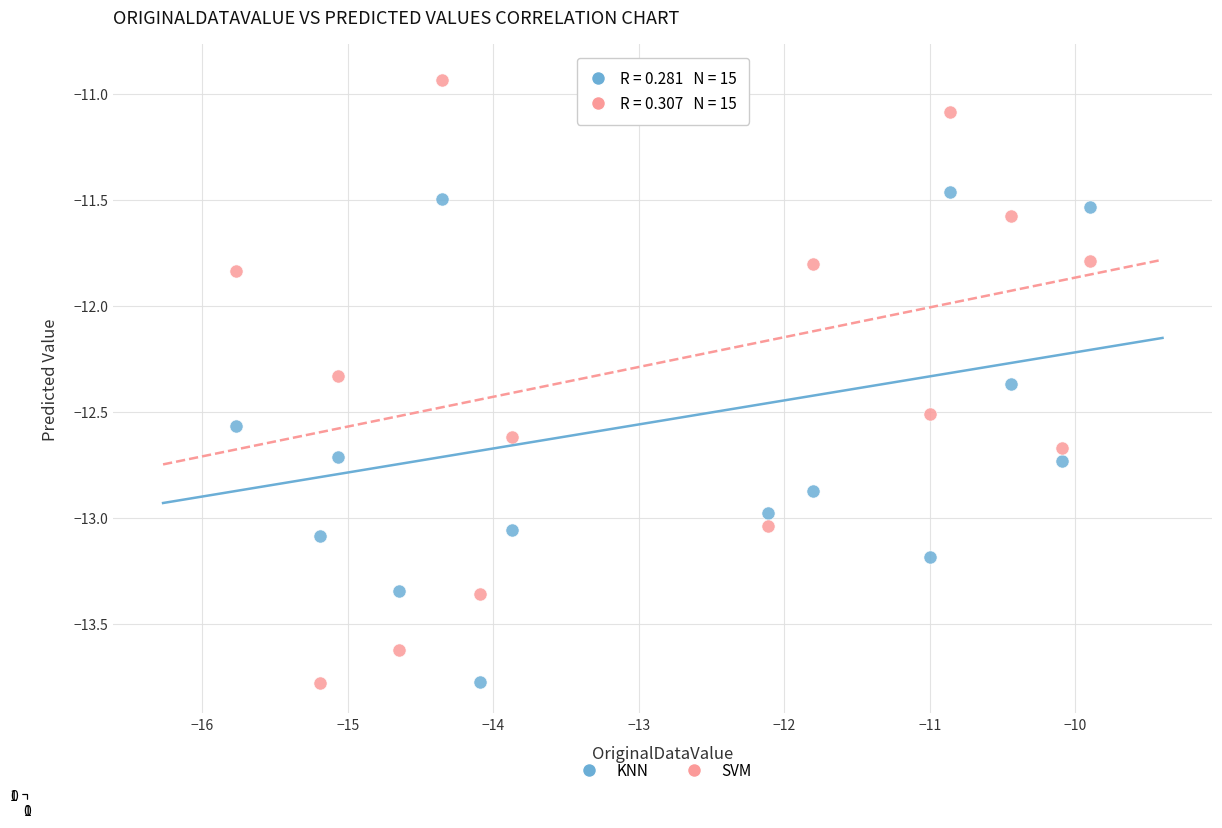

What is the X range (max minus min) for the scatter plot?

5.9